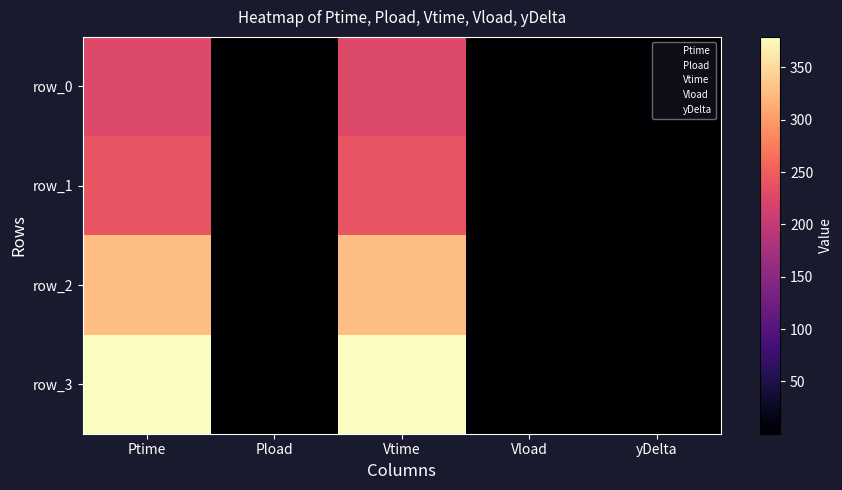

At which category is the sum across all series the highest?

Vtime